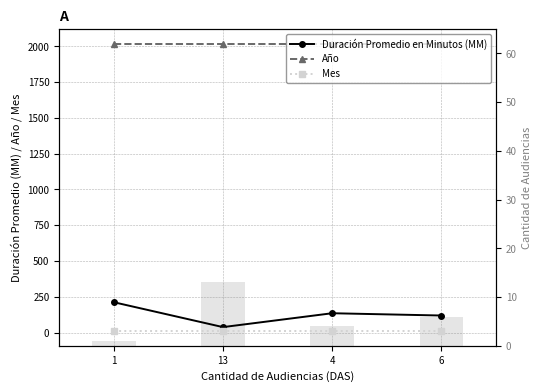

Which category has the highest value in the Mes series?

1